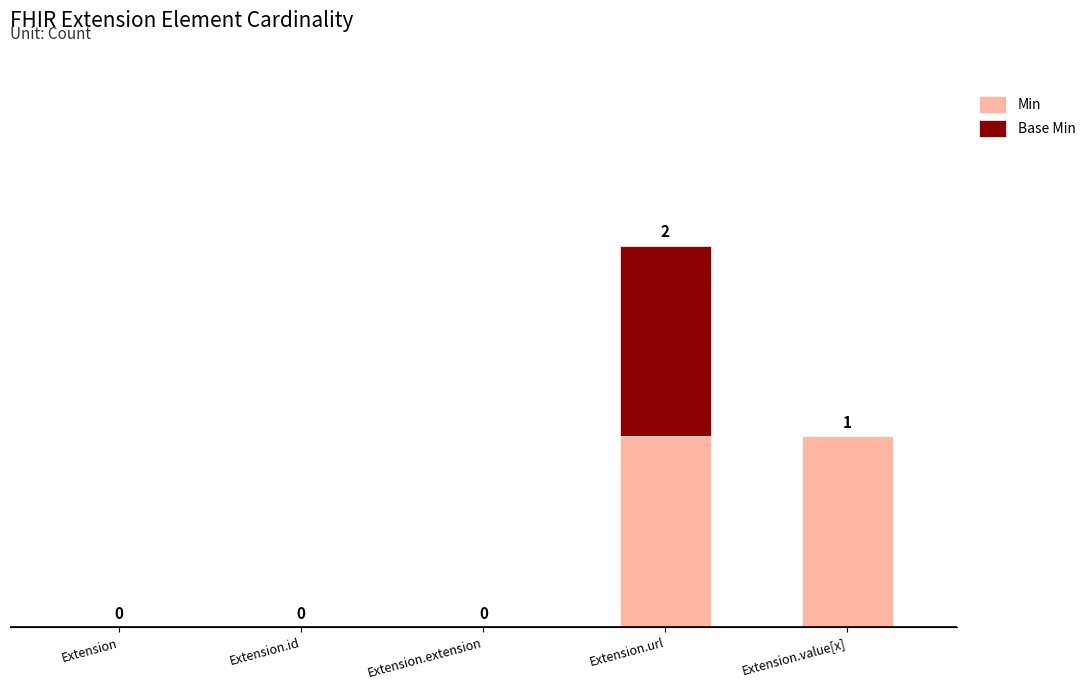

At which category is the sum across all series the highest?

Extension.url